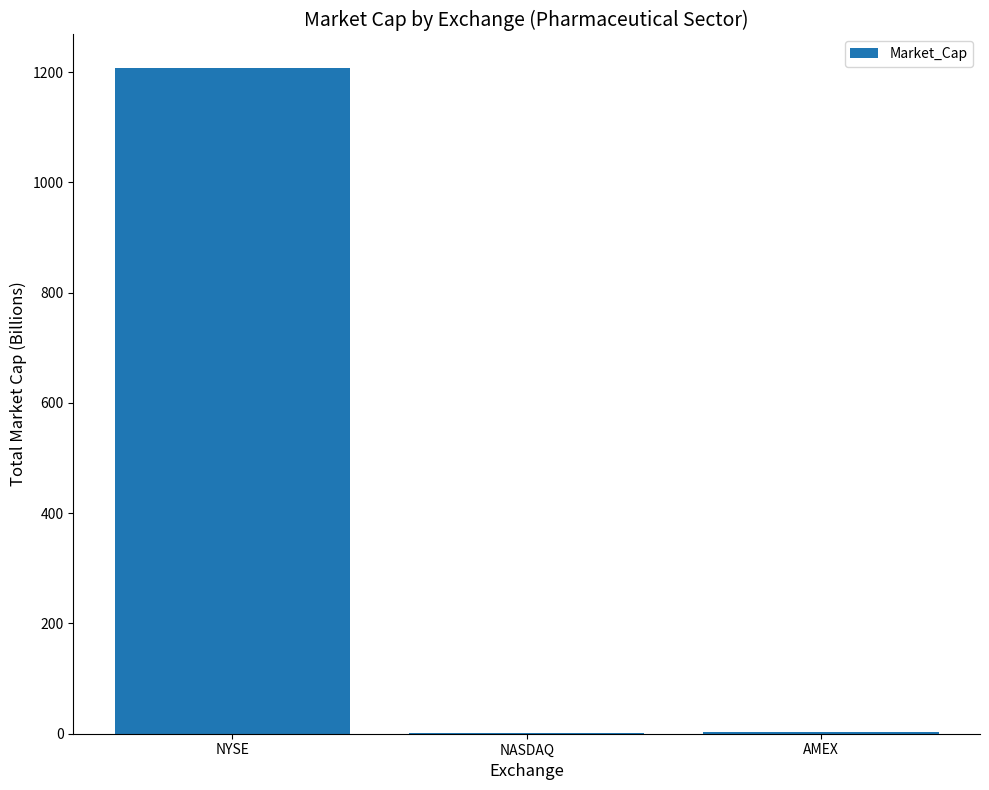

The value at NYSE is 1955.0. True or false?

False